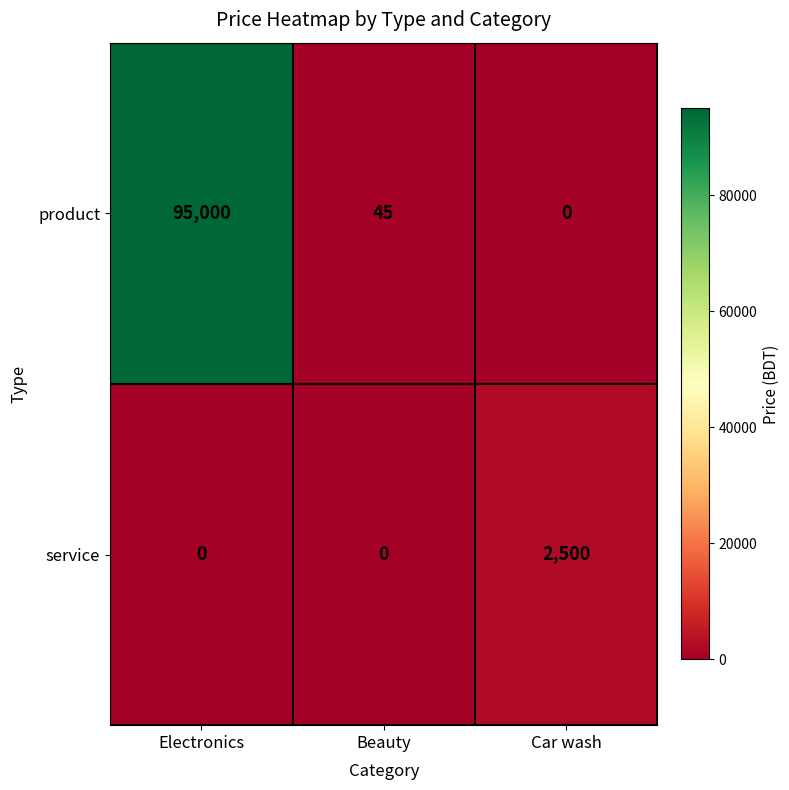

What is the spread (max minus min) of values at Car wash?

2500